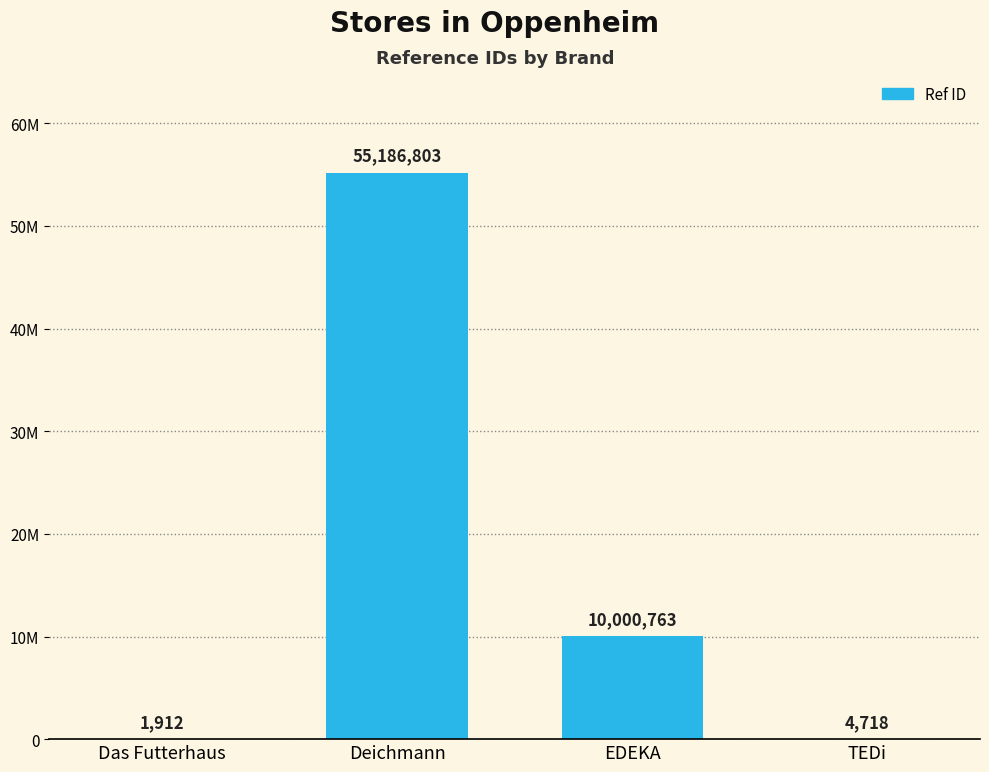

Are the bars horizontal?

No